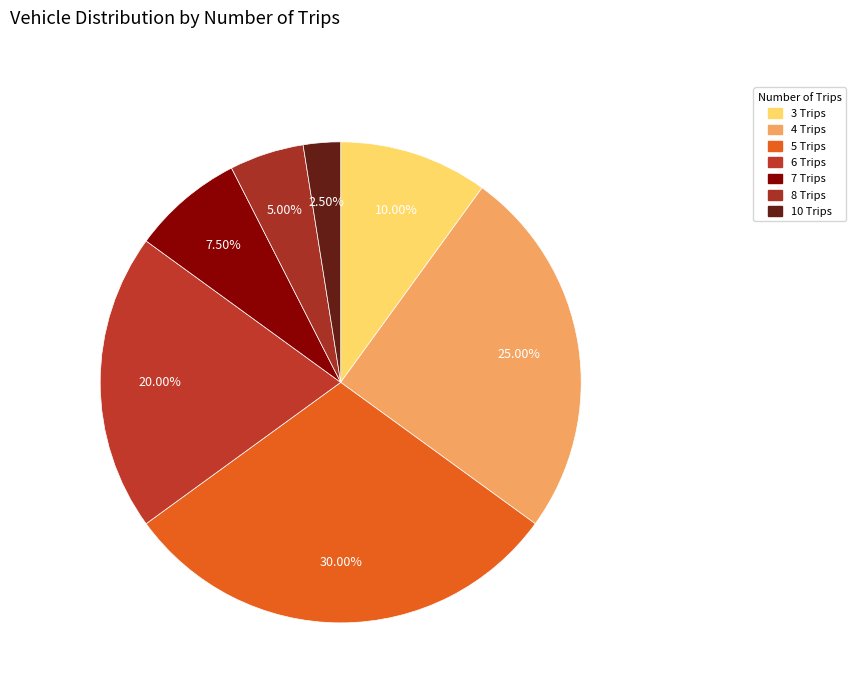

Which slice is the largest?

5 Trips